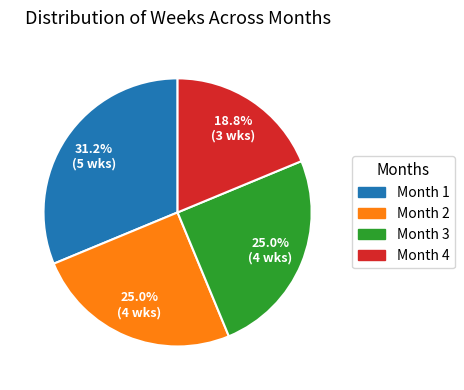

What percentage is the Month 4 slice, to the nearest percent?

19%